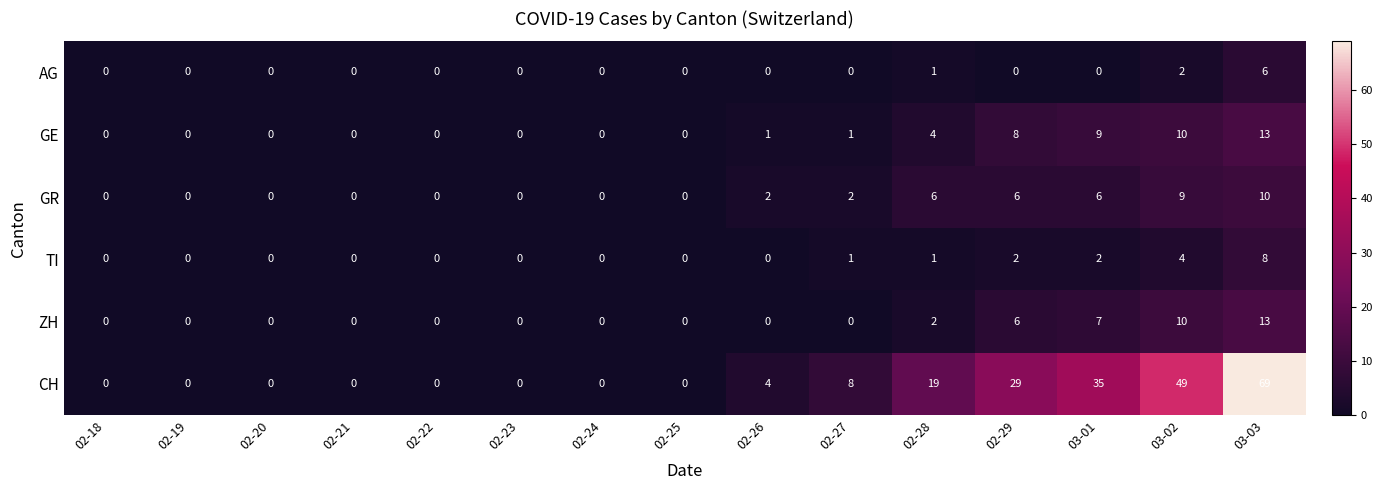

Is the value of TI at 03-01 greater than the value of ZH at 02-27?

Yes